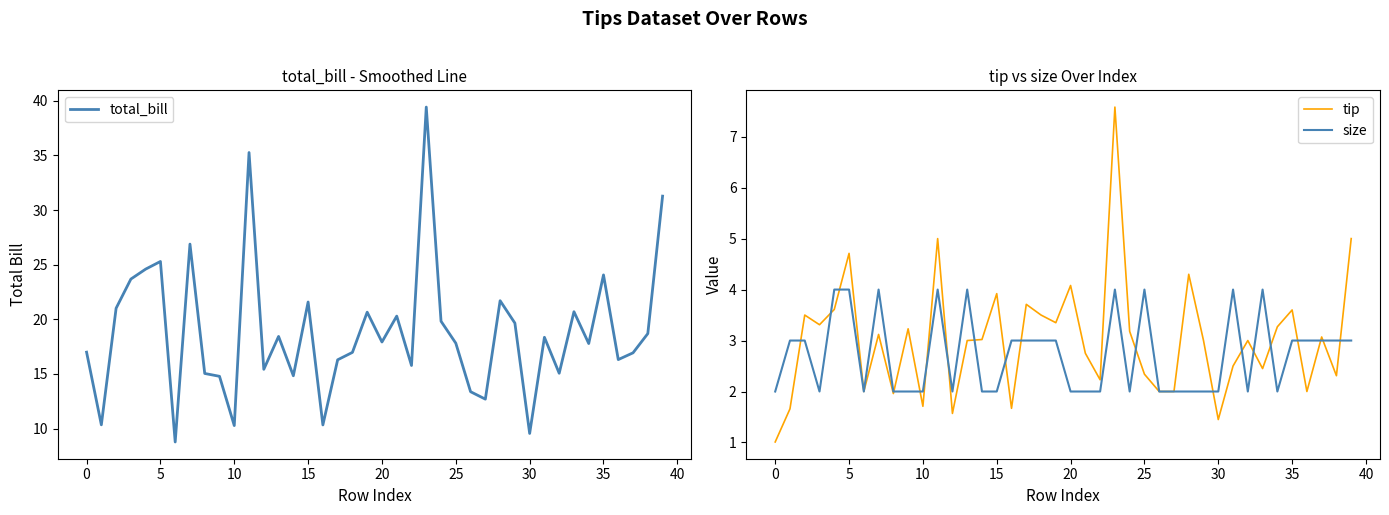

What is the spread (max minus min) of values at 33?

18.2